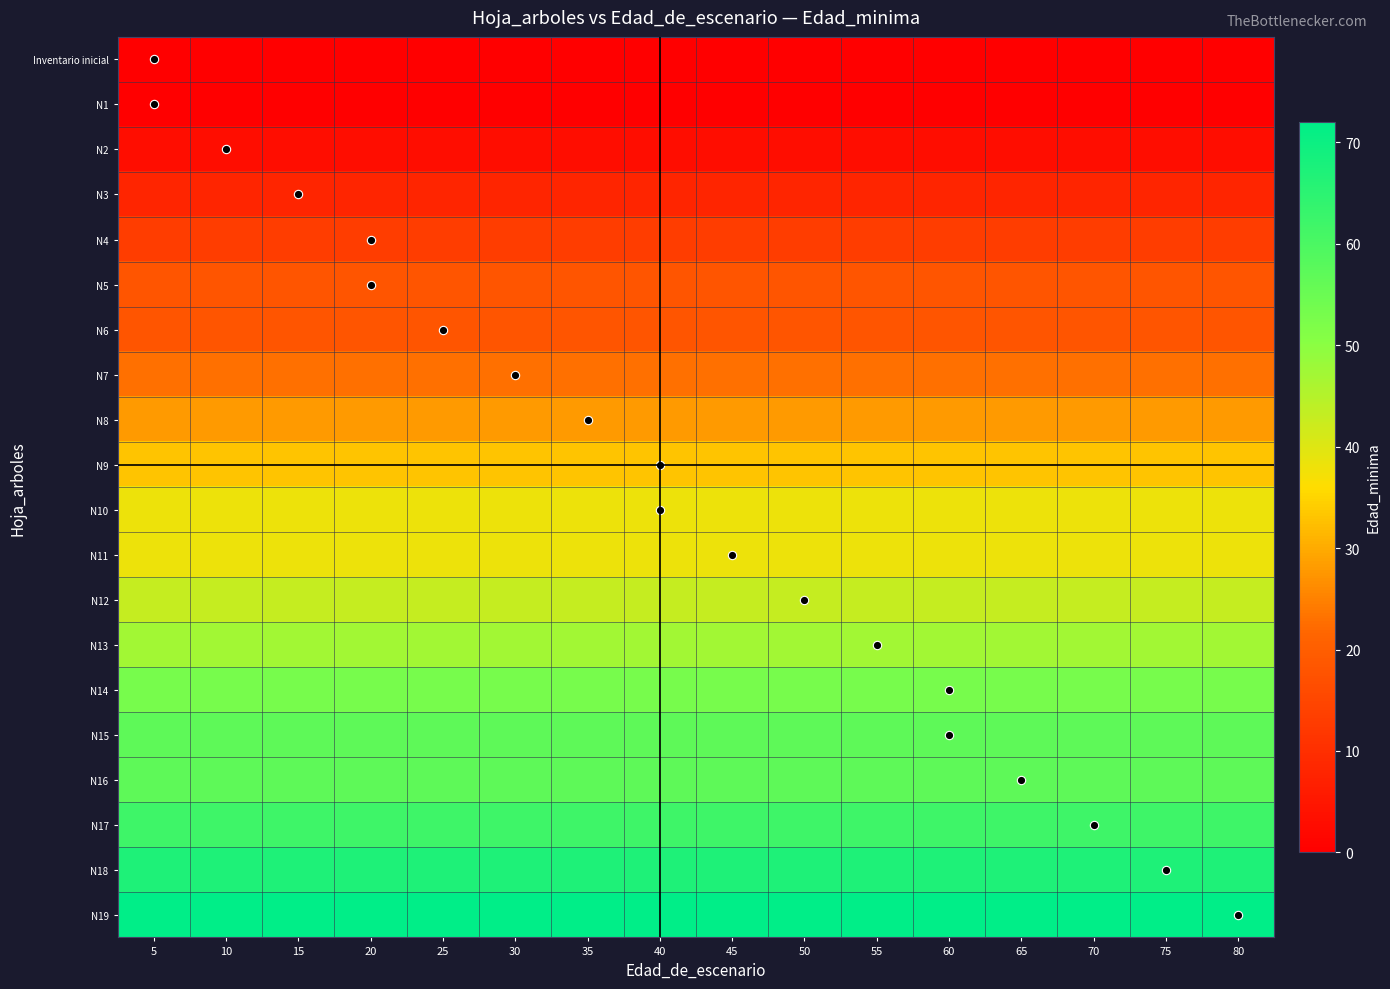

Rank the series by their maximum value, from highest to lowest.

N19, N18, N17, N15, N16, N14, N13, N12, N10, N11, N9, N8, N7, N5, N6, N4, N3, N2, Inventario inicial, N1